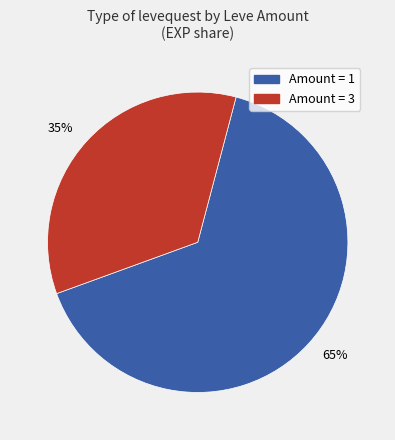

How many slices are in this pie chart?

2